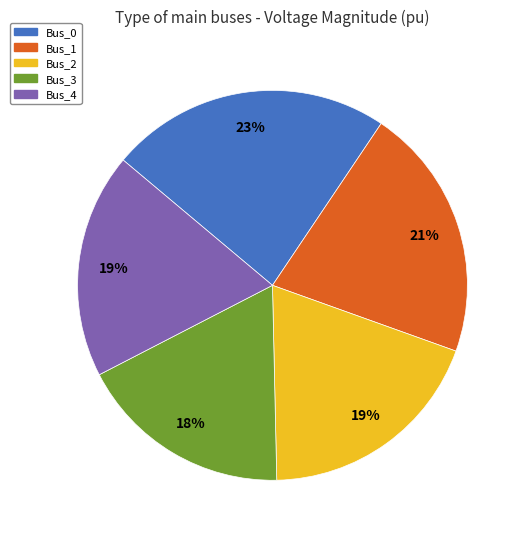

To the nearest percent, what is the average slice percentage?

20%